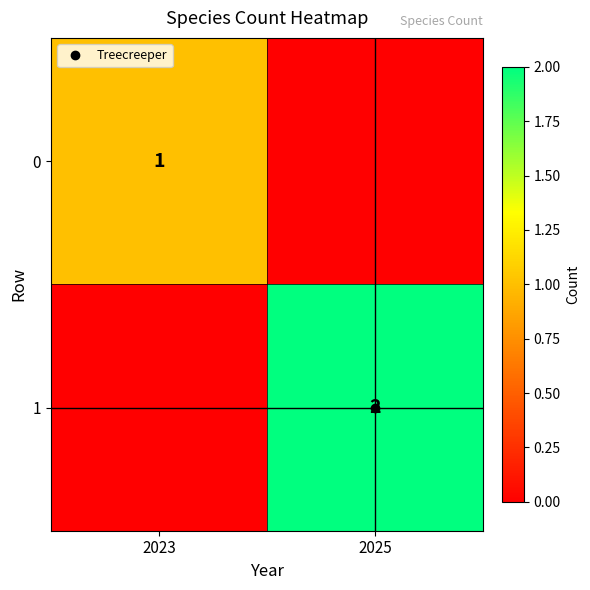

What is the spread (max minus min) of values at 2025?

2